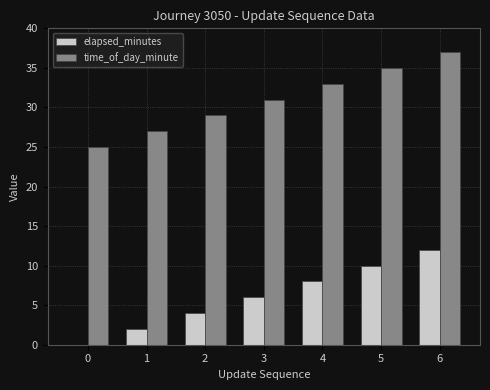

True or false: time_of_day_minute has a value of 33 at 4.

True